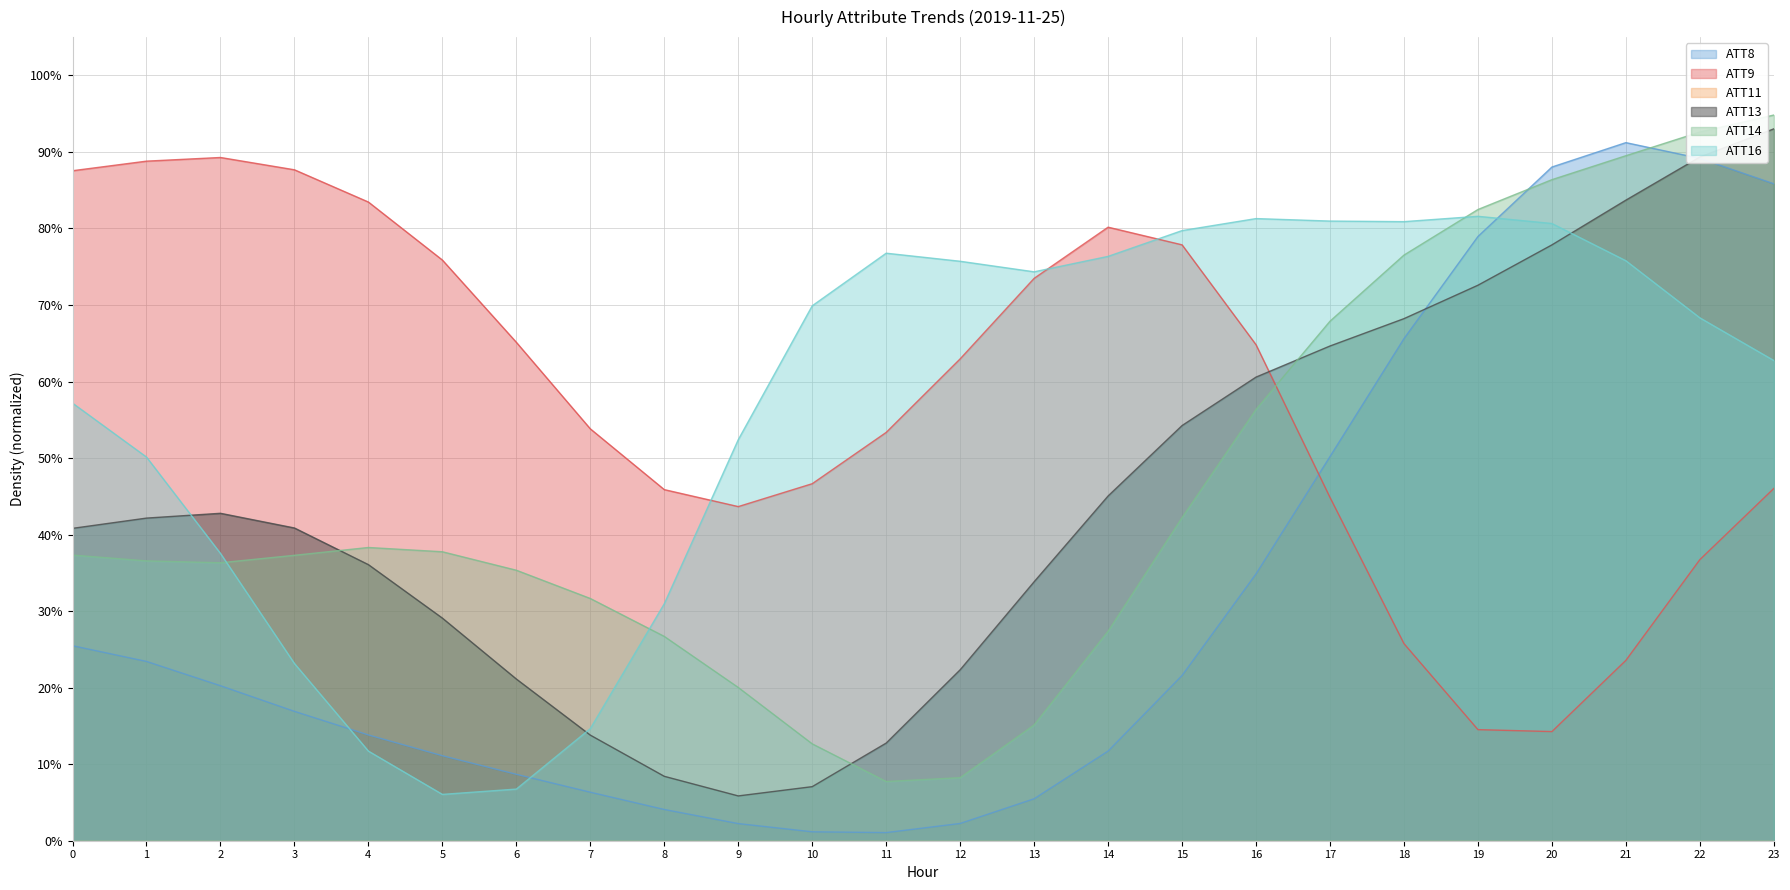

Which series changed the most between 4 and 16?

ATT16